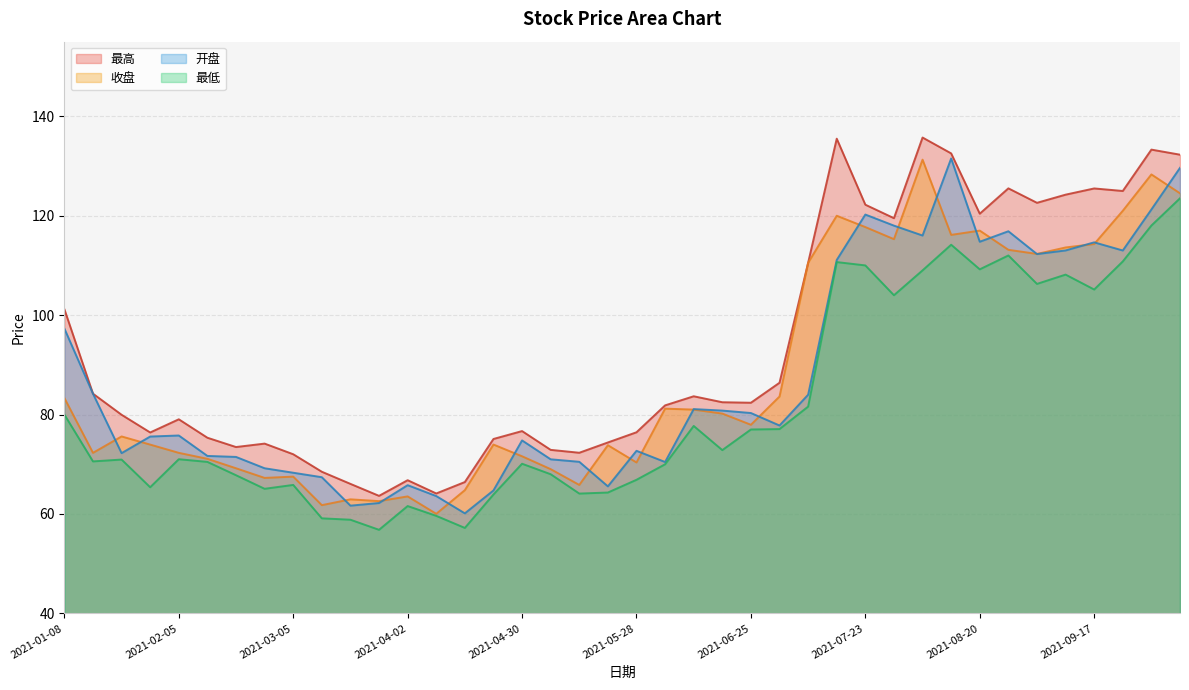

The value of 开盘 at 2021-03-26 is 89.5. True or false?

False